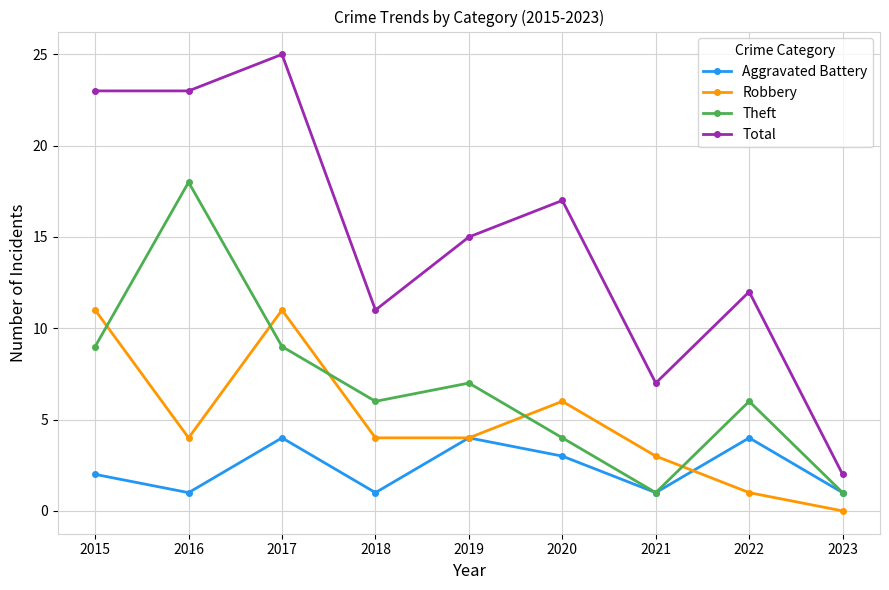

Reading left to right, transcribe all the data shown in this chart.

Aggravated Battery: 2	1	4	1	4	3	1	4	1
Robbery: 11	4	11	4	4	6	3	1	0
Theft: 9	18	9	6	7	4	1	6	1
Total: 23	23	25	11	15	17	7	12	2